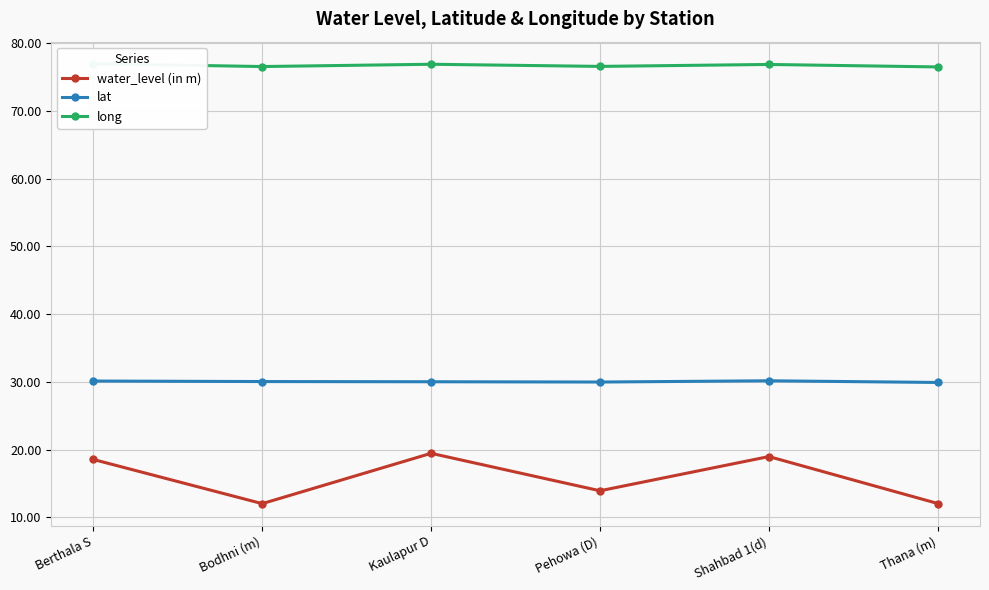

In lat, how many points are lower than both neighbors (excluding endpoints)?

1